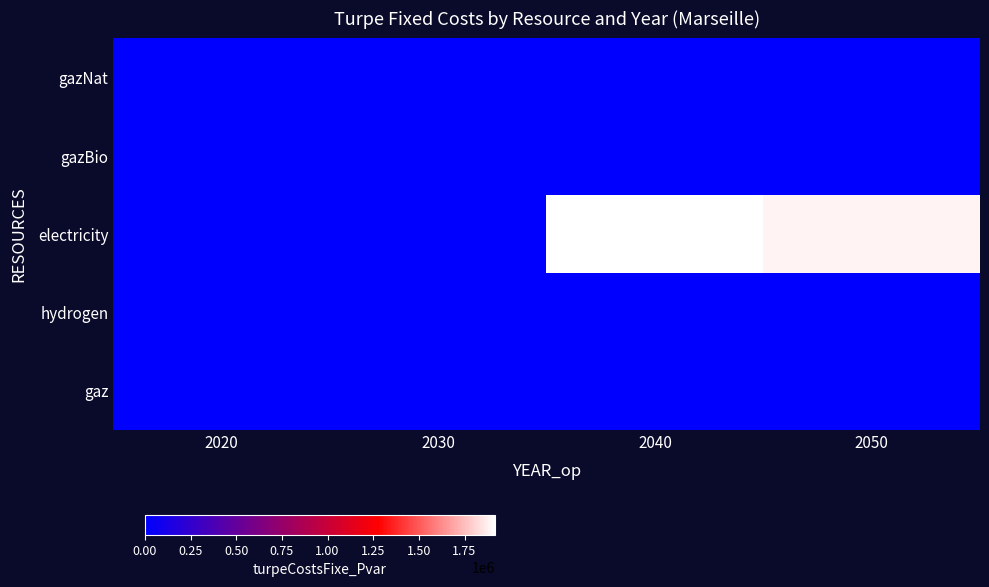

Which series has the largest range (max minus min)?

electricity